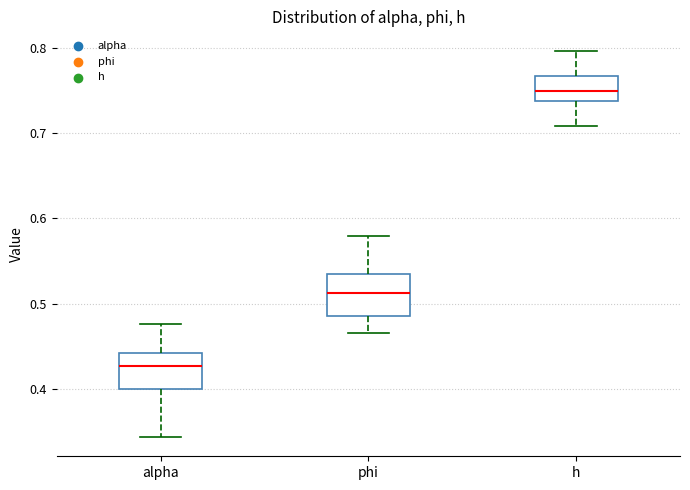

Where does the median line of the box for phi sit on the y-axis? The values are not printed on the chart, so give them approximately, as read against the axis.

0.51